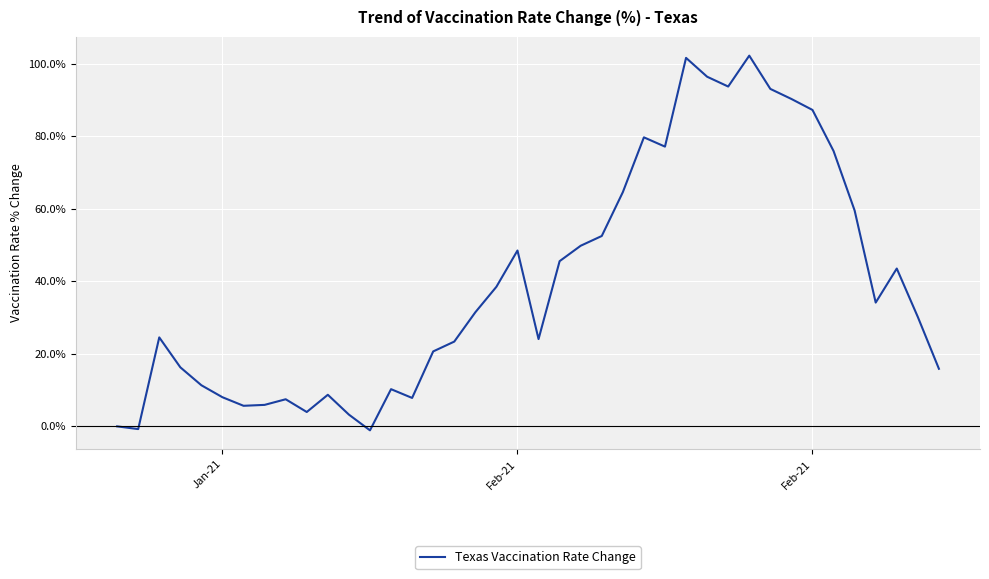

What is the difference between the maximum and minimum values?

103.4